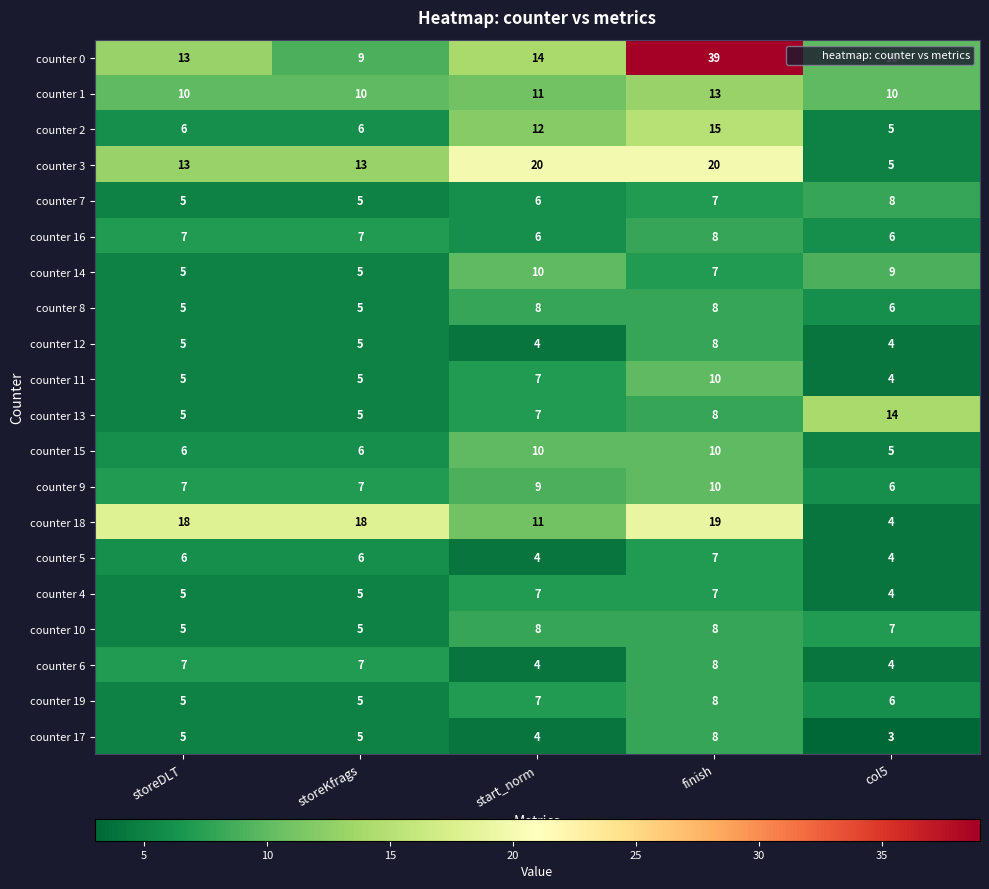

Count the number of categories in the chart.

5